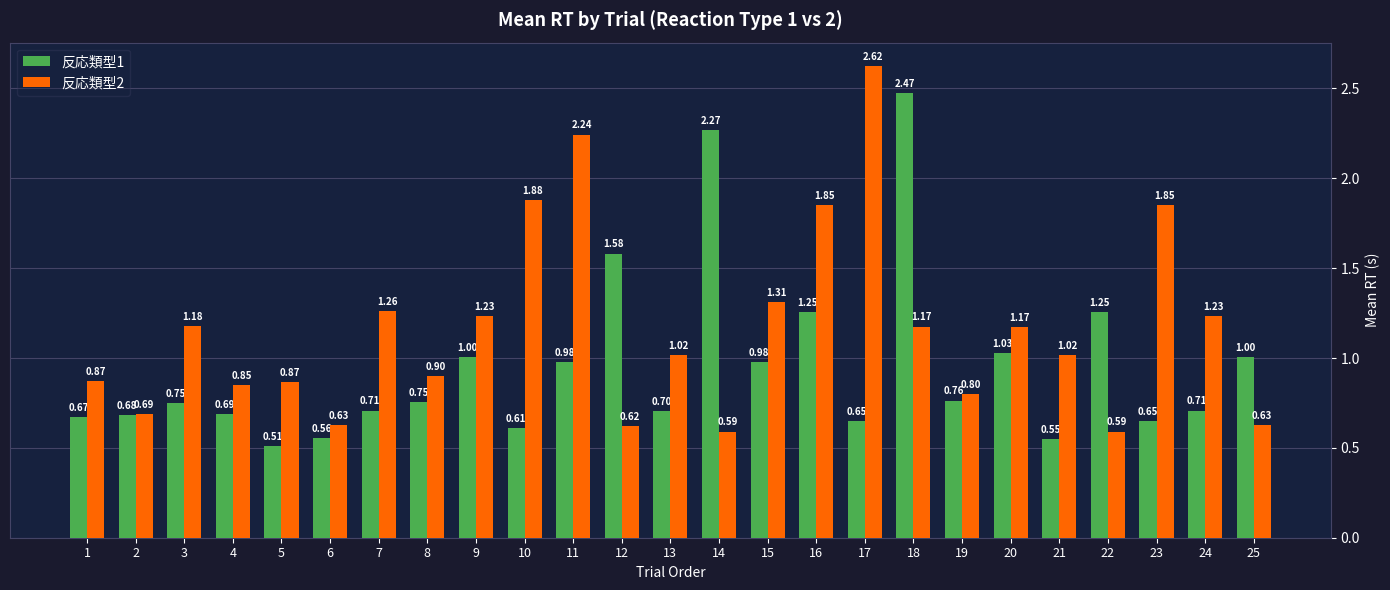

The value of 反応類型2 at 4 is 1.3. True or false?

False